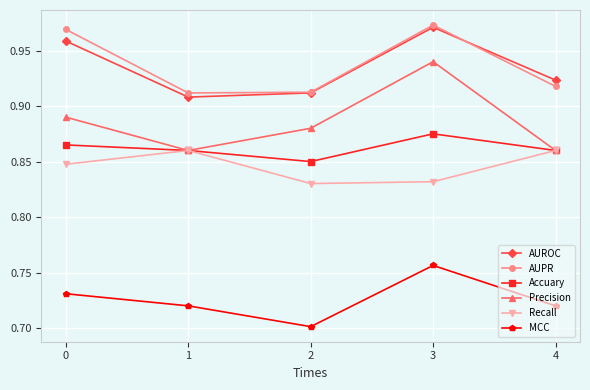

What is the difference between the AUPR values at 0 and 4?

0.1